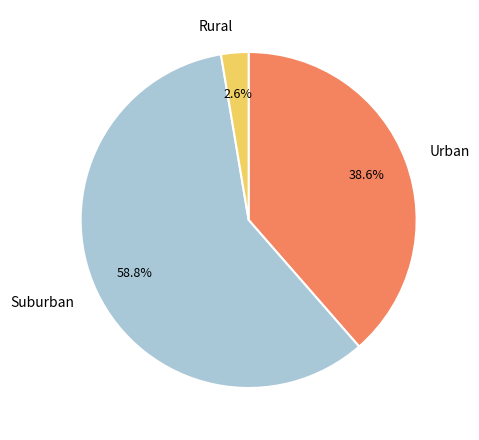

What is the ratio of the value at Suburban to the value at Urban?

1.5